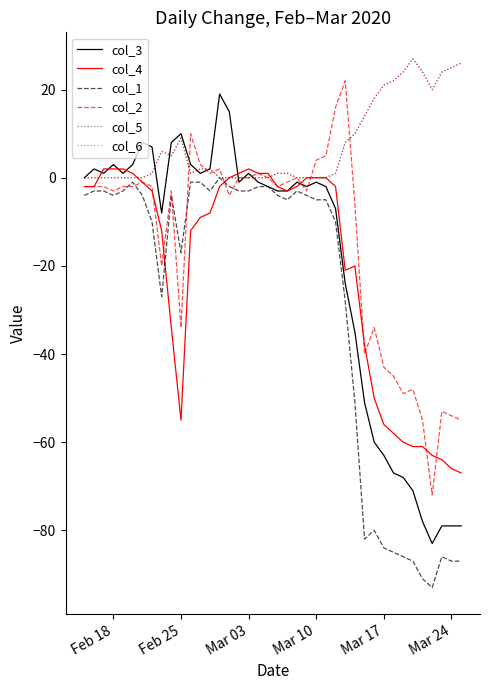

Does the chart have visible grid lines?

No